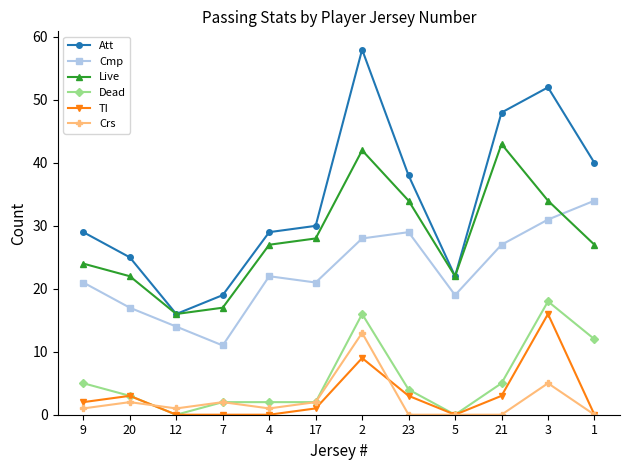

Count the number of data series in this chart.

6